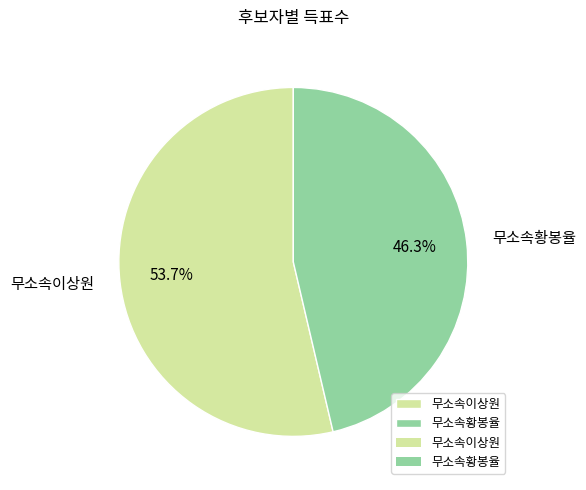

What percentage do 무소속황봉율 and 무소속이상원 together represent?

100.0%